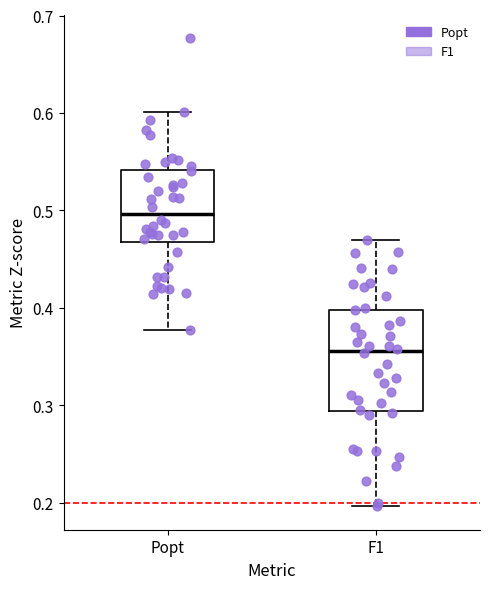

Where does the lower whisker of the box for F1 end on the y-axis? The values are not printed on the chart, so give them approximately, as read against the axis.

0.20